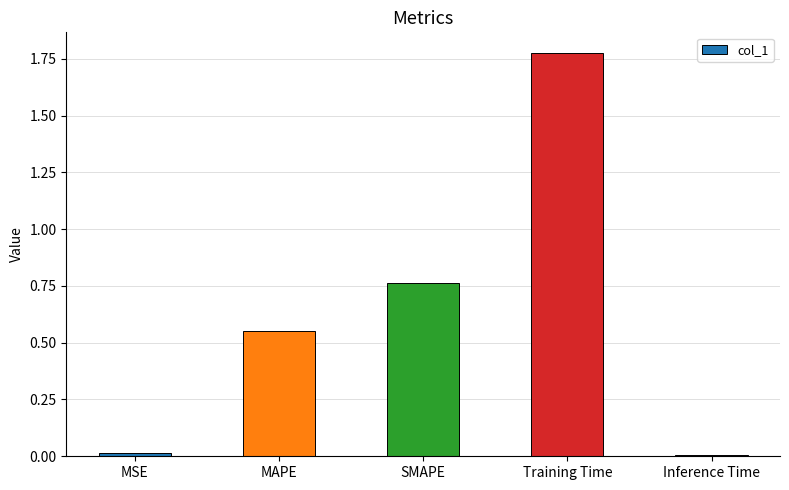

Are the bars grouped side by side (vs. stacked)?

No